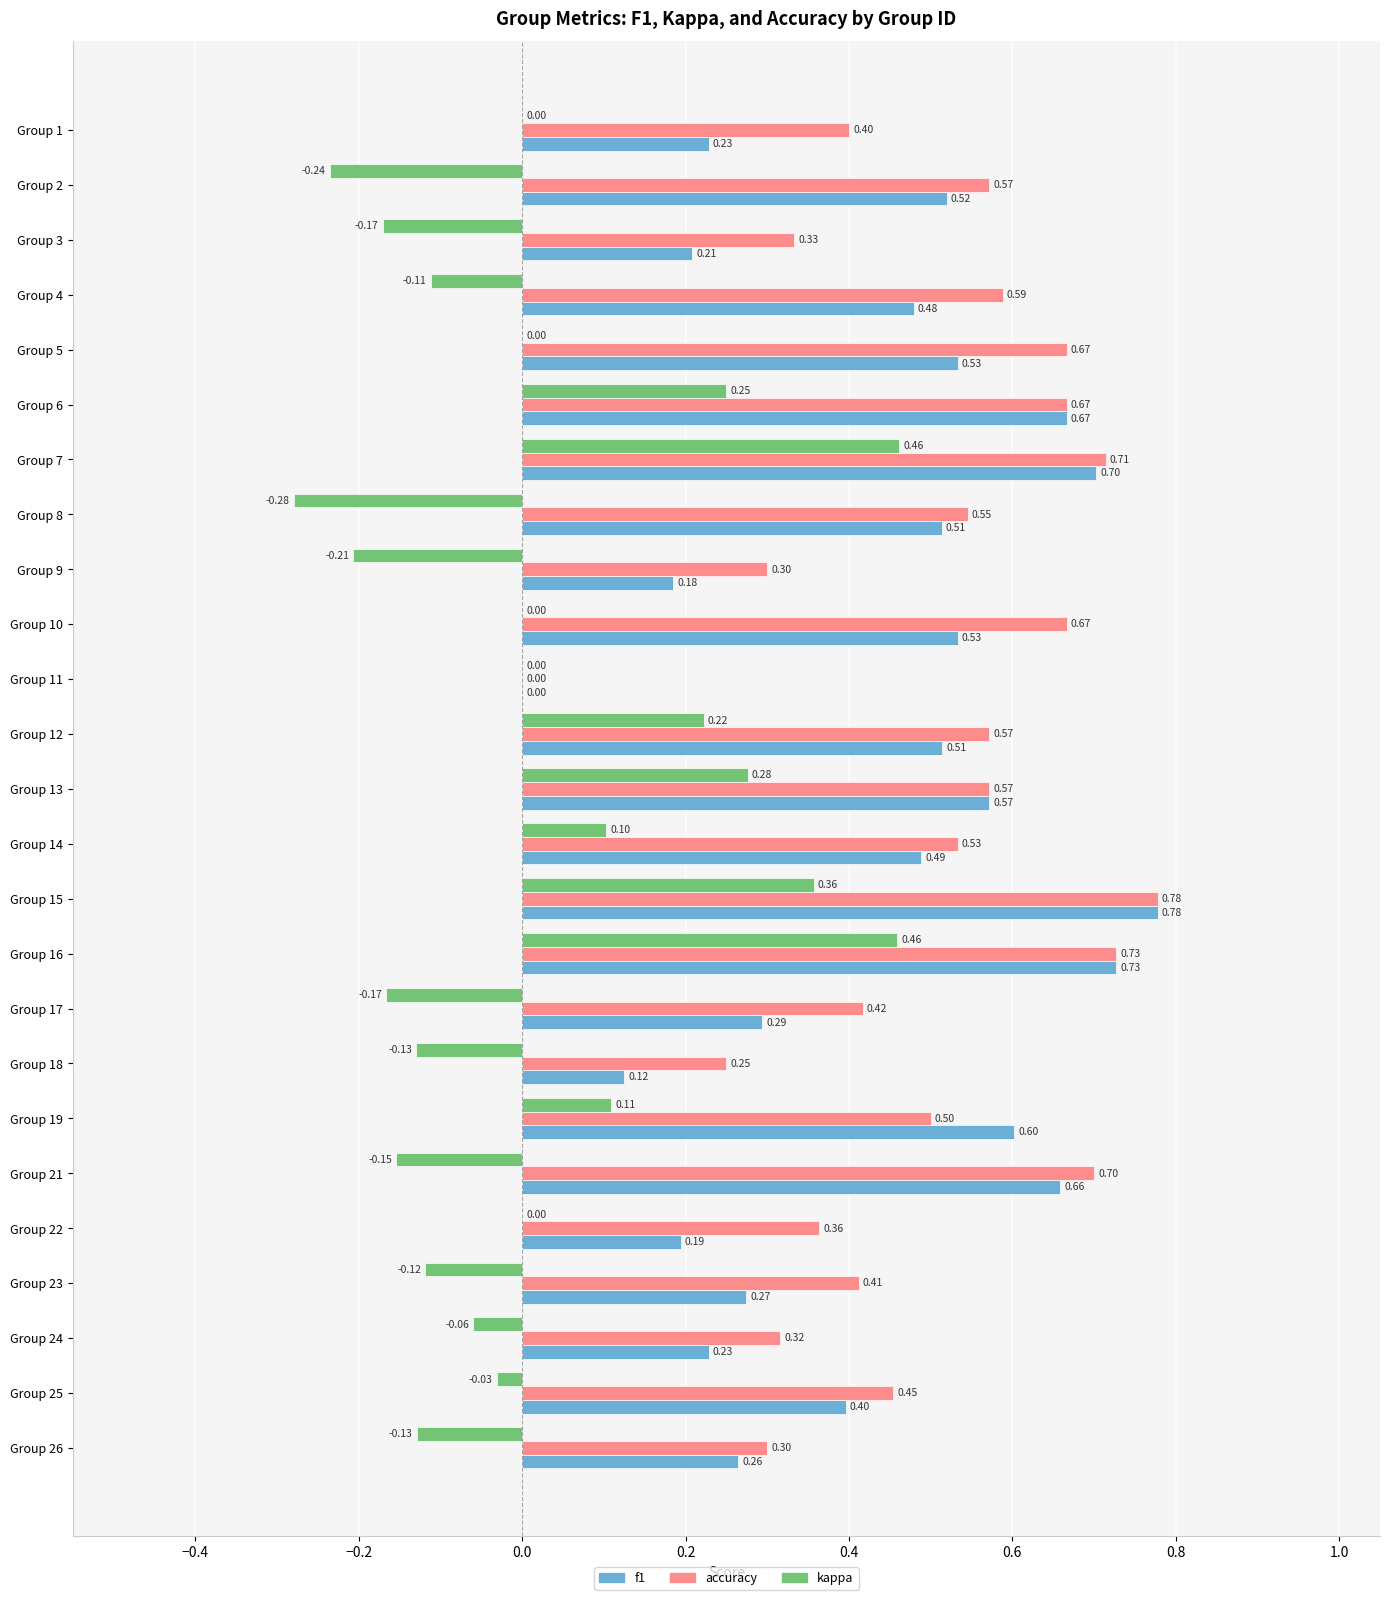

What is the total value across all series at Group 16?

1.9